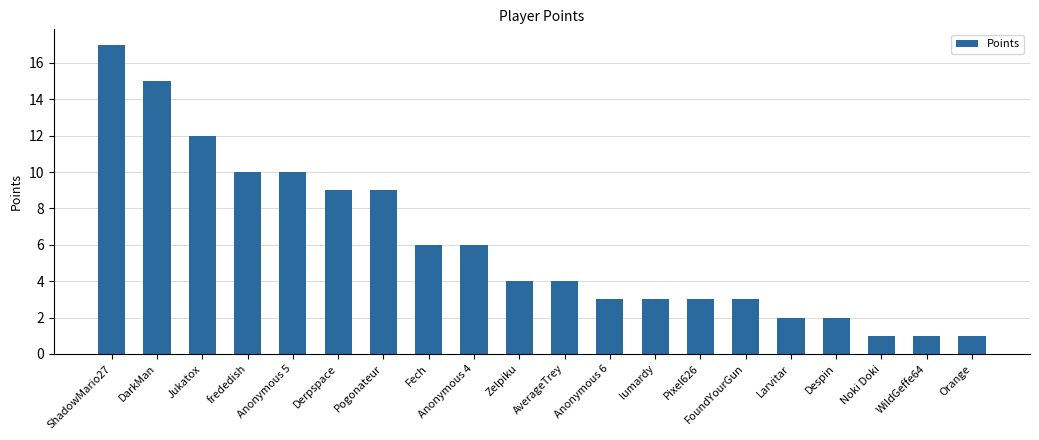

The value at Derpspace is 9. True or false?

True